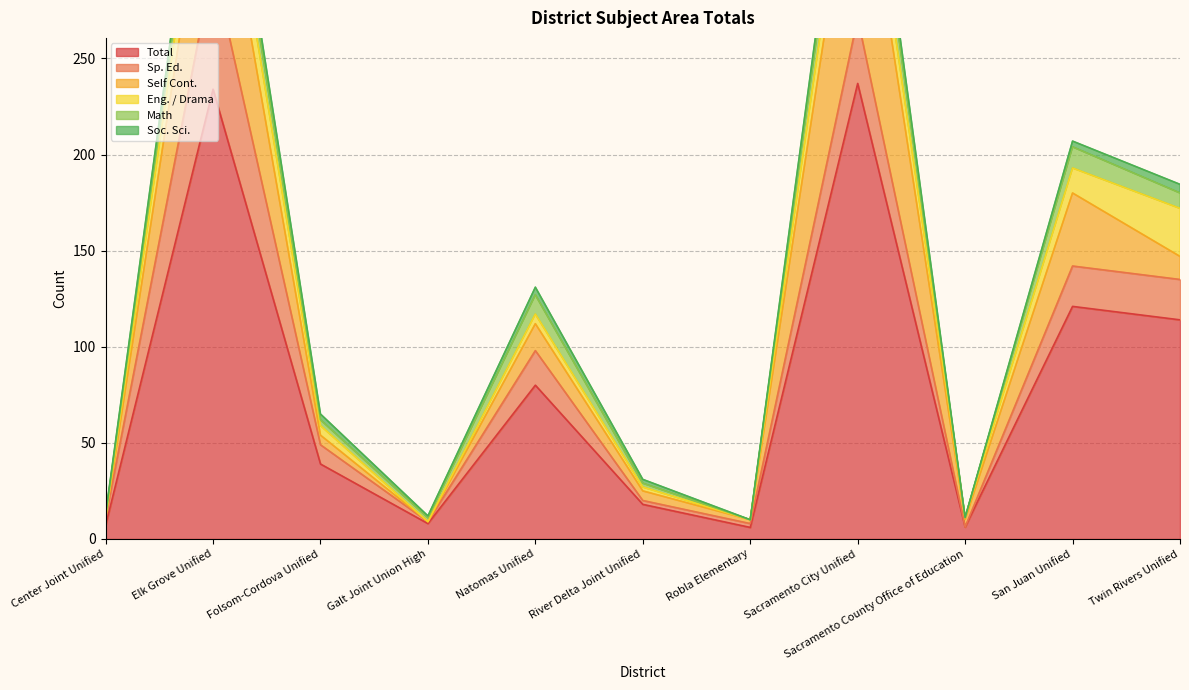

Which category has the highest value in the Total series?

Sacramento City Unified